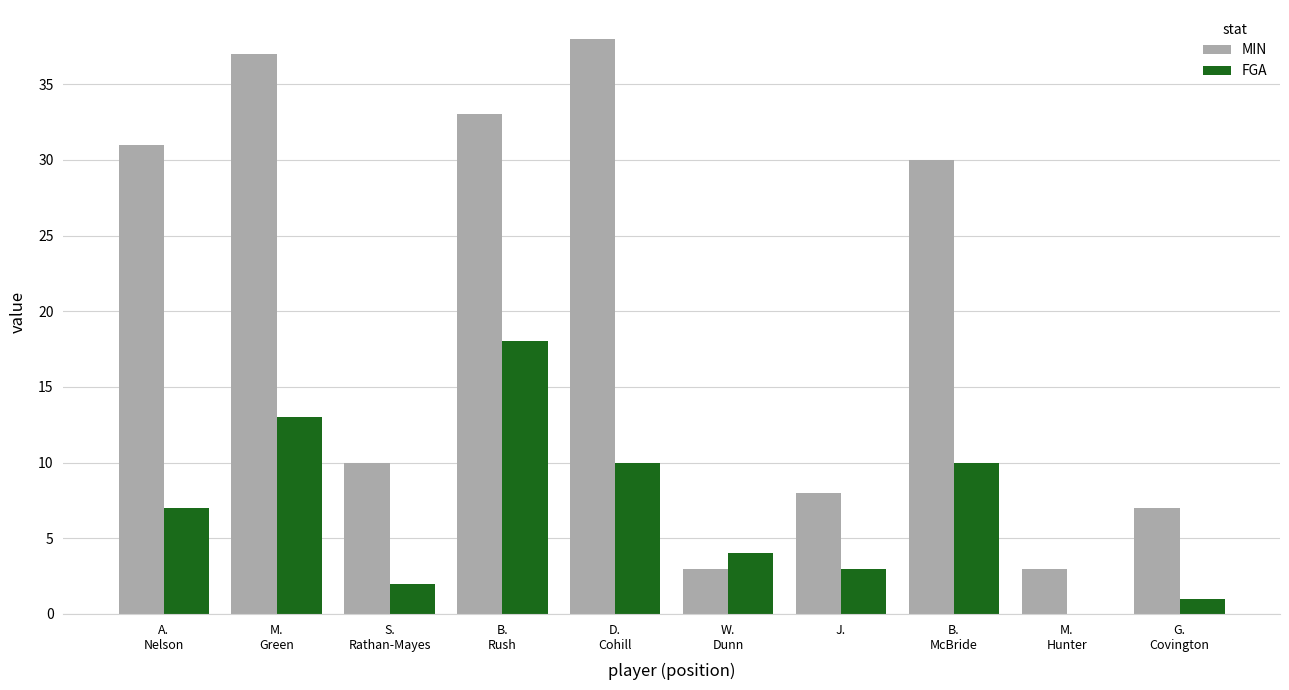

Reading left to right, what are all the values shown in this chart?

MIN: 31	37	10	33	38	3	8	30	3	7
FGA: 7	13	2	18	10	4	3	10	0	1